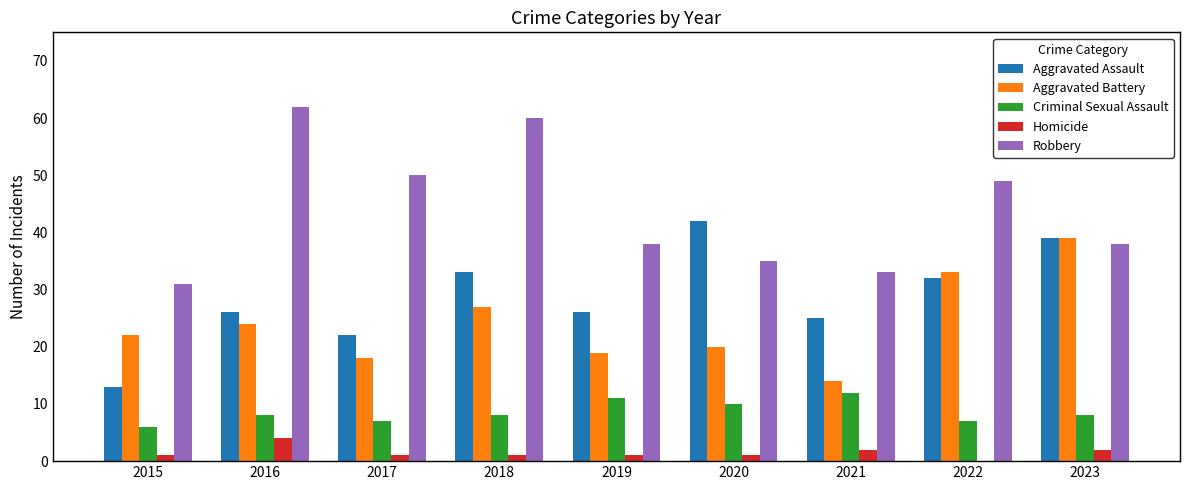

Reading left to right, what are all the values shown in this chart?

Aggravated Assault: 13	26	22	33	26	42	25	32	39
Aggravated Battery: 22	24	18	27	19	20	14	33	39
Criminal Sexual Assault: 6	8	7	8	11	10	12	7	8
Homicide: 1	4	1	1	1	1	2	0	2
Robbery: 31	62	50	60	38	35	33	49	38